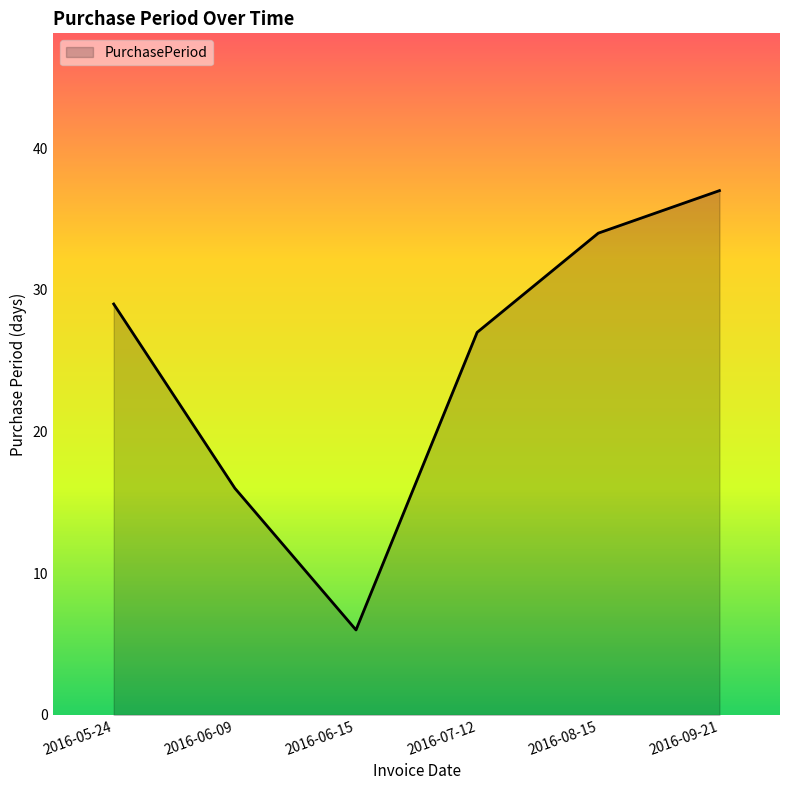

How many lines are shown in the chart?

1